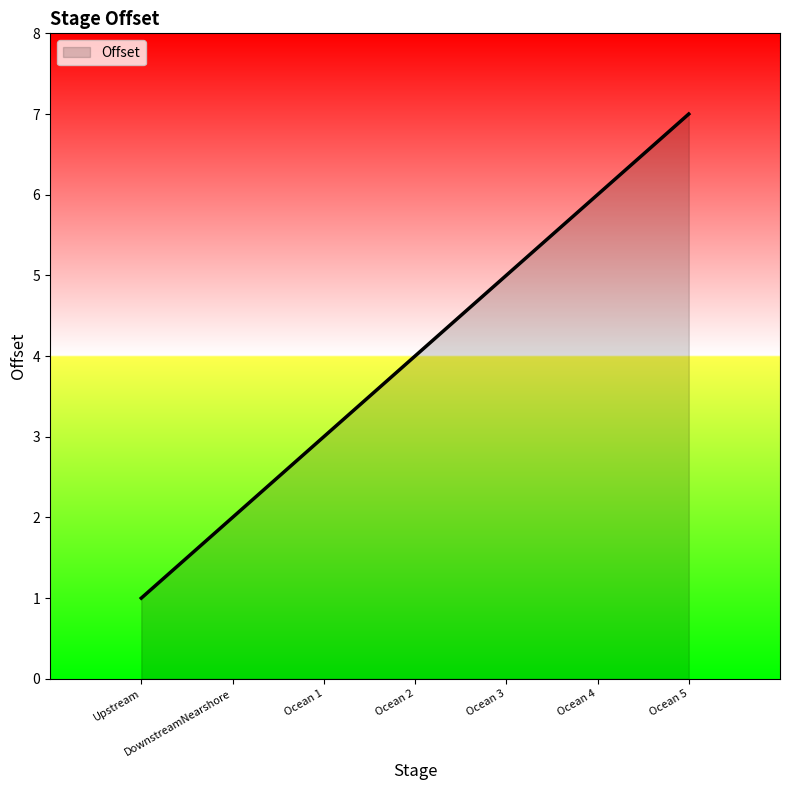

Count the number of data series in this chart.

1